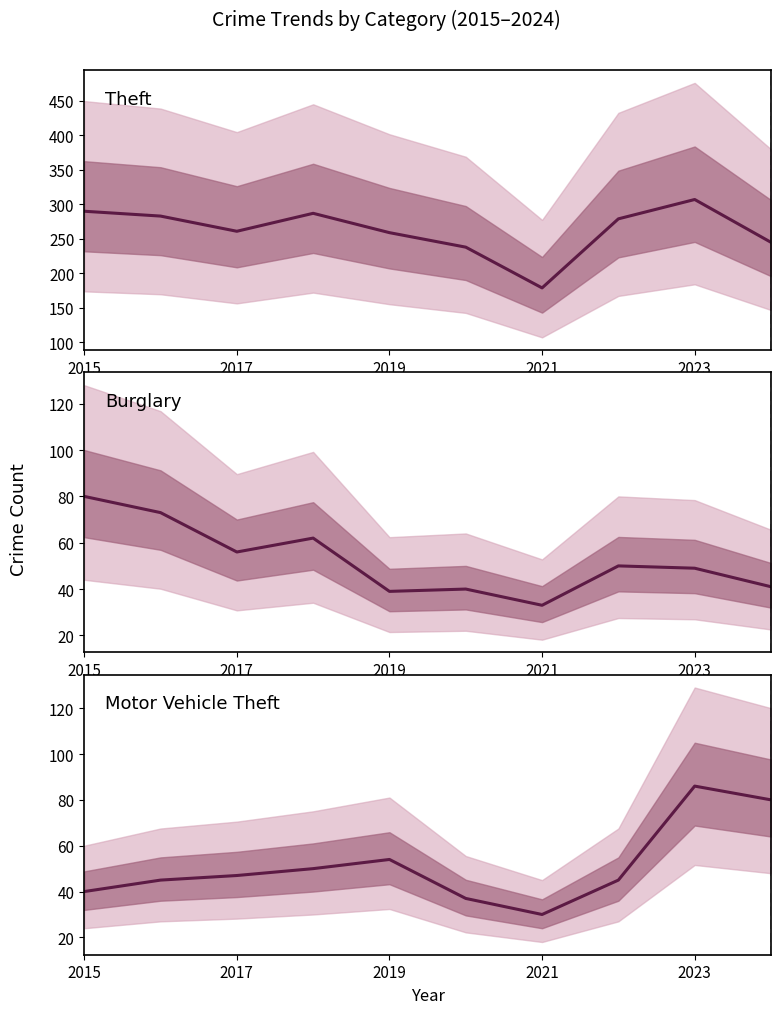

Reading left to right, transcribe all the data shown in this chart.

Theft: 290	283	261	287	259	238	179	279	307	245
Burglary: 80	73	56	62	39	40	33	50	49	41
Motor Vehicle Theft: 40	45	47	50	54	37	30	45	86	80